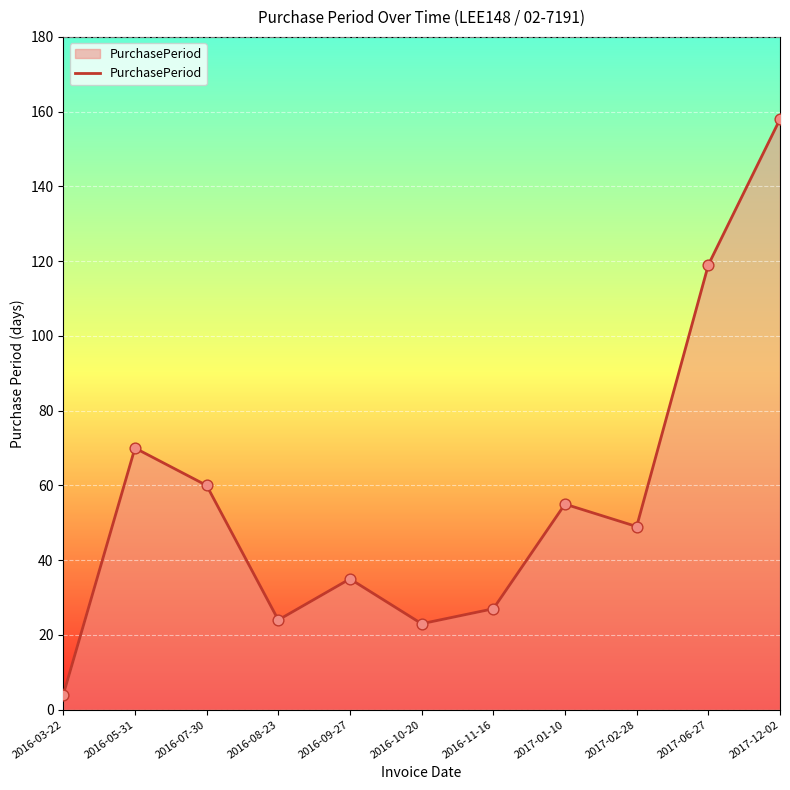

What is the change in value from 2016-10-20 to 2017-01-10?

+32